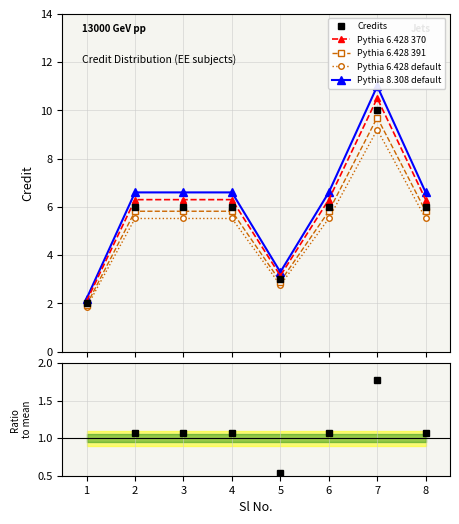

What is the value of the Credits point at the 6th from the left?

6.0